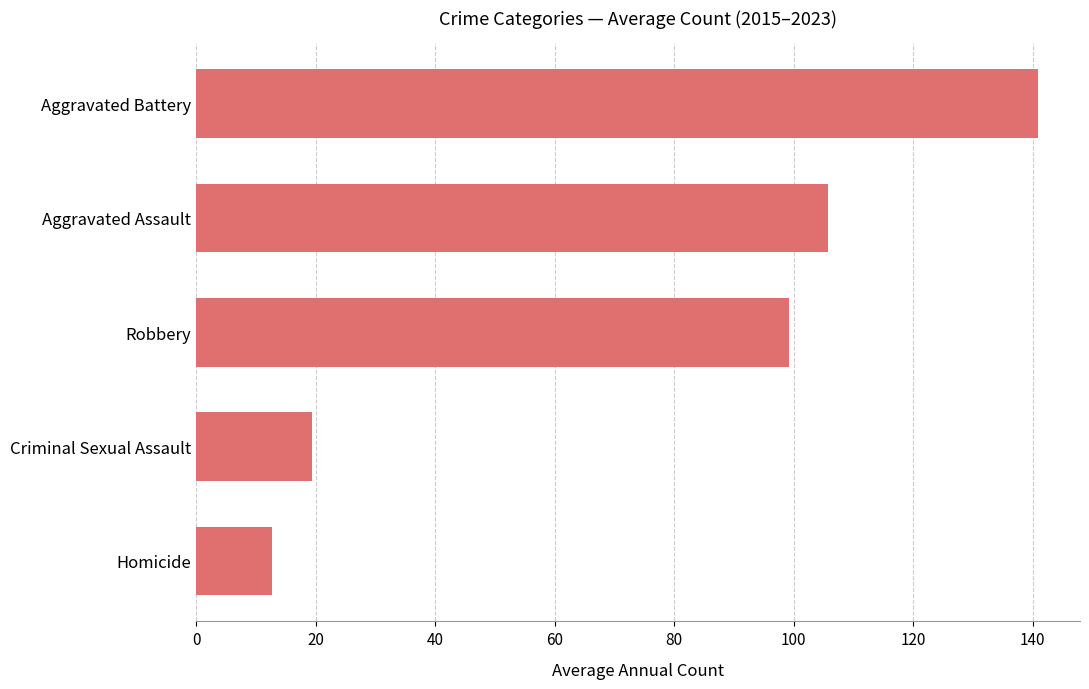

Which category has the lowest value across all series?

Homicide